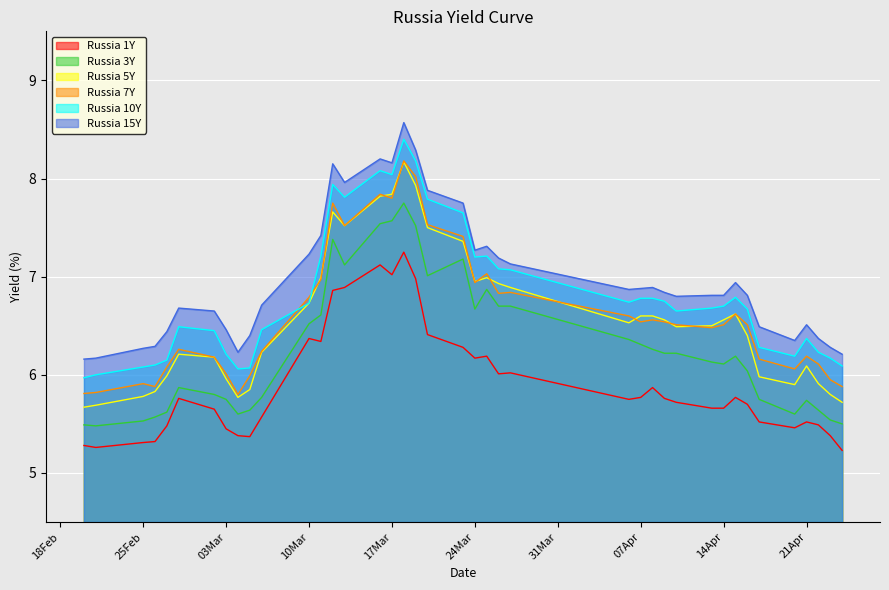

True or false: Russia 15Y and Russia 10Y intersect in this chart.

False